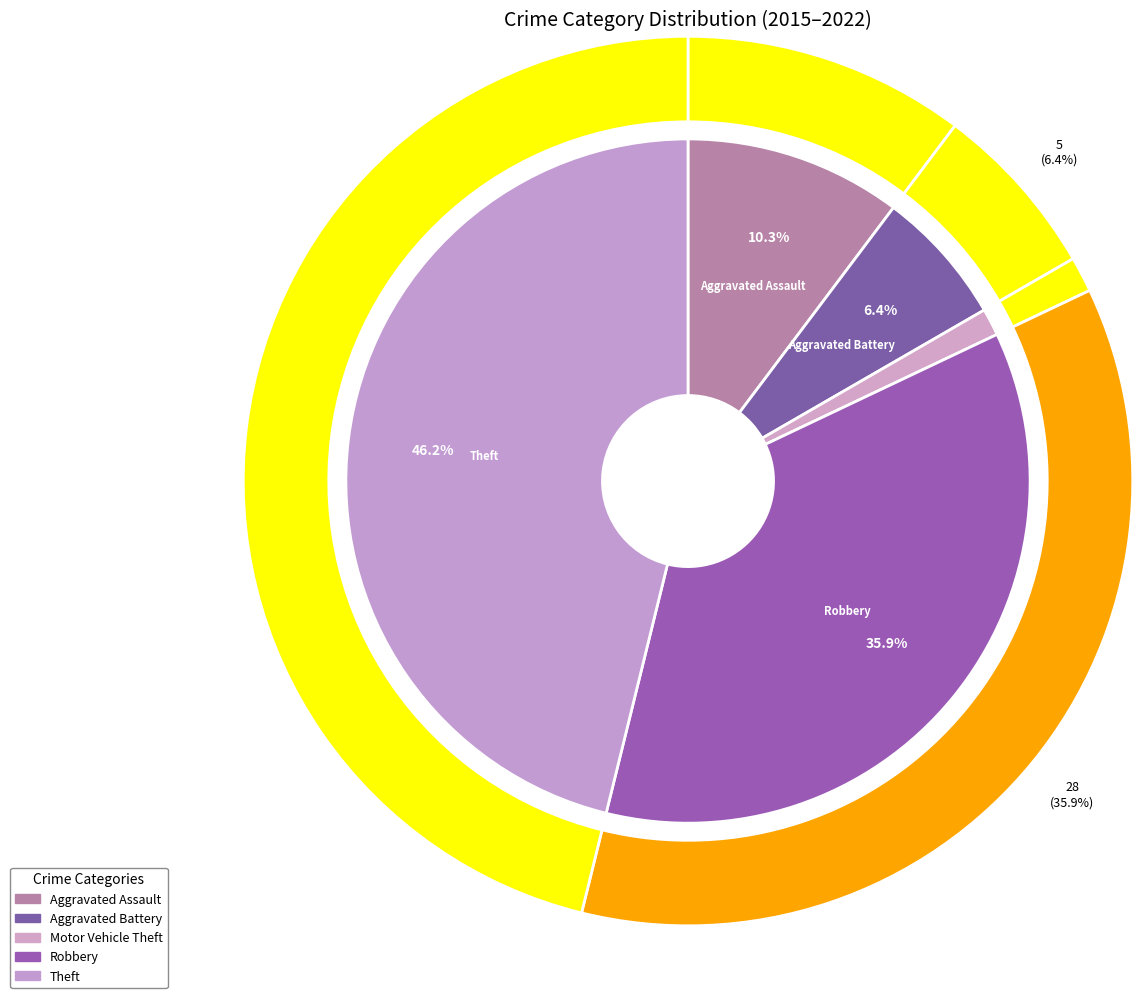

To the nearest percent, what is the difference between the largest and smallest slice percentages?

45%